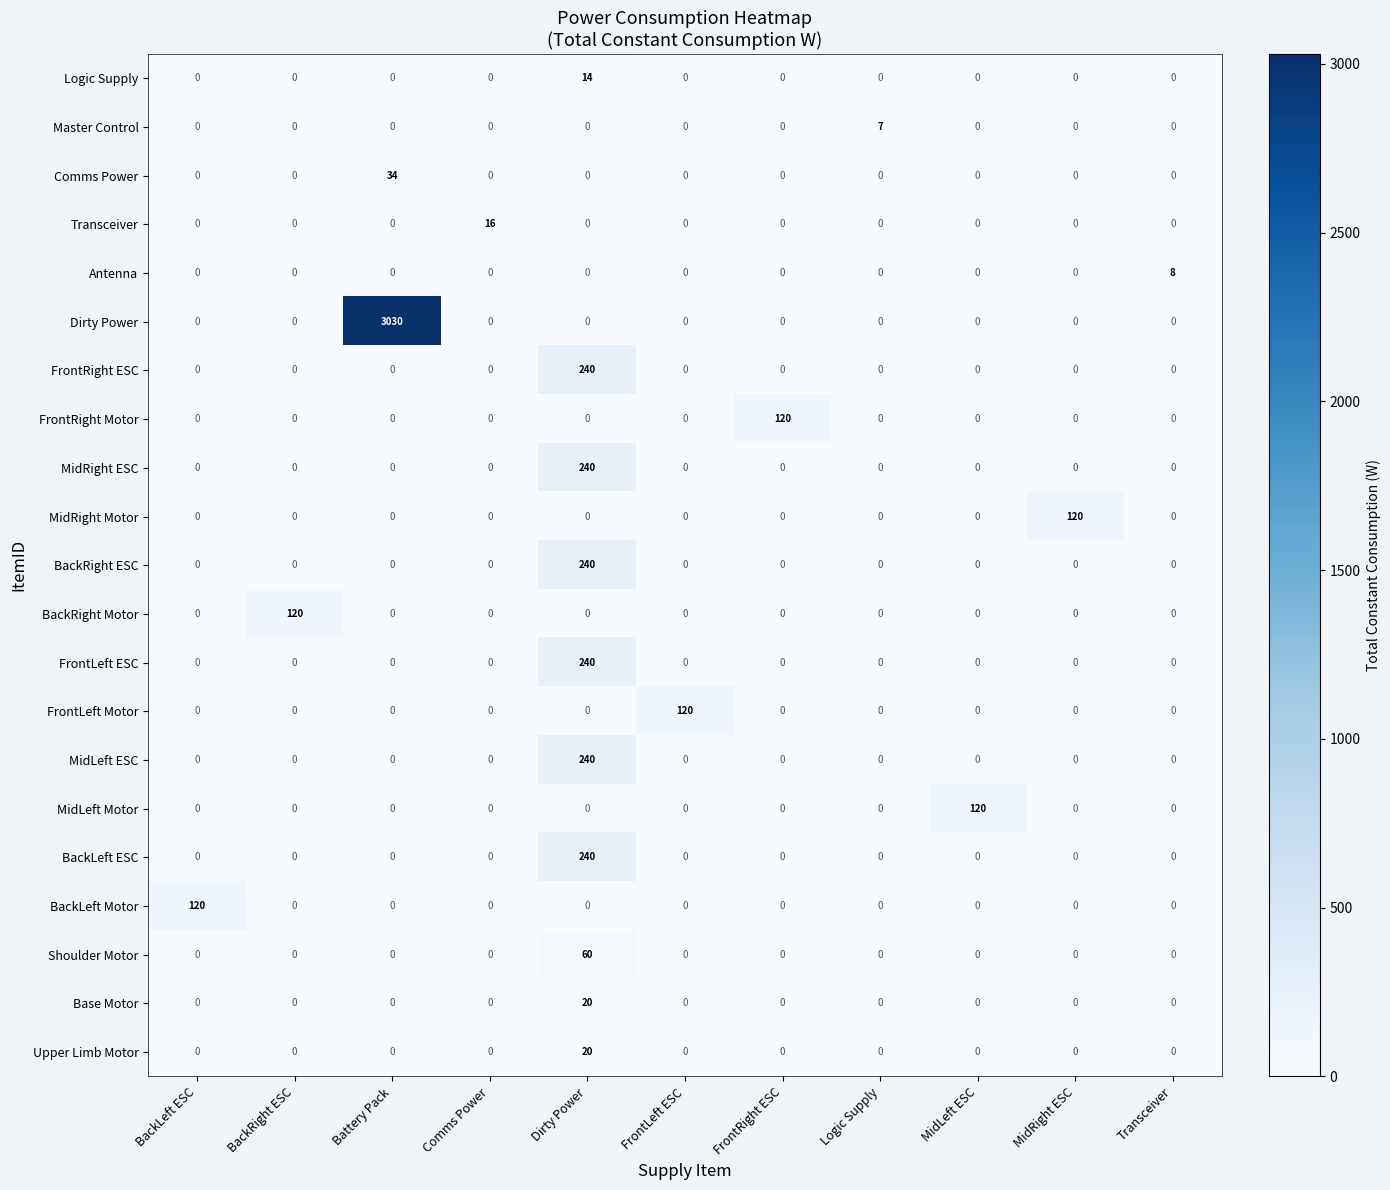

Which series has the largest total across all categories?

Dirty Power